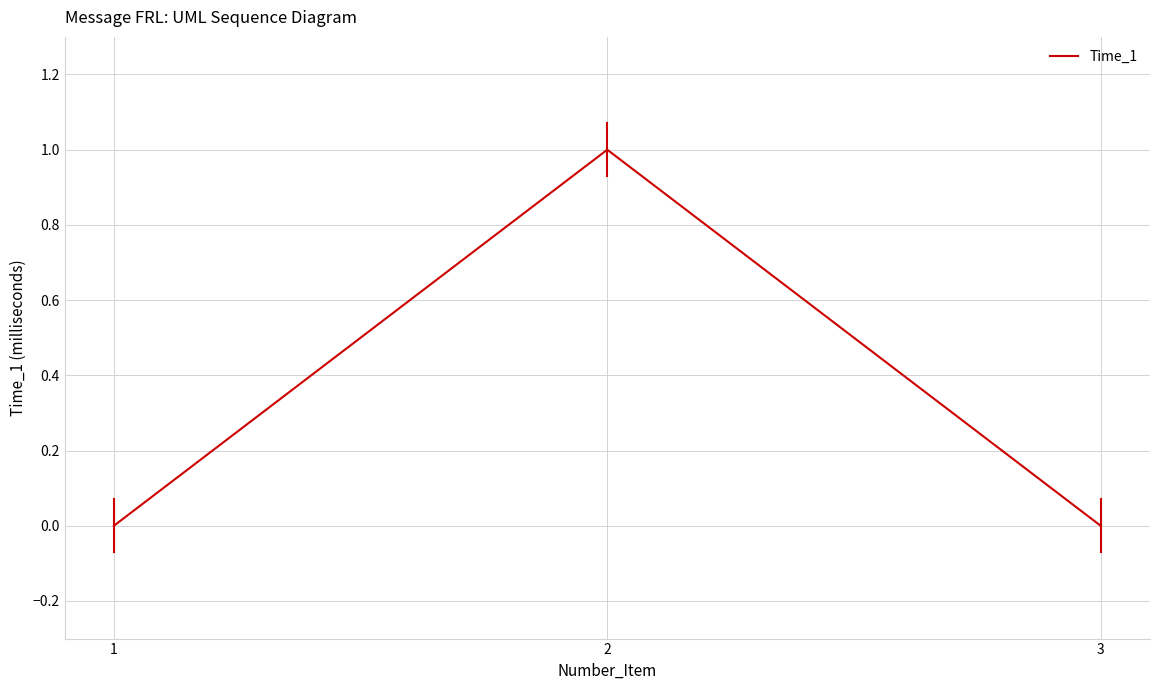

The chart shows a value of 0 at 3. True or false?

True